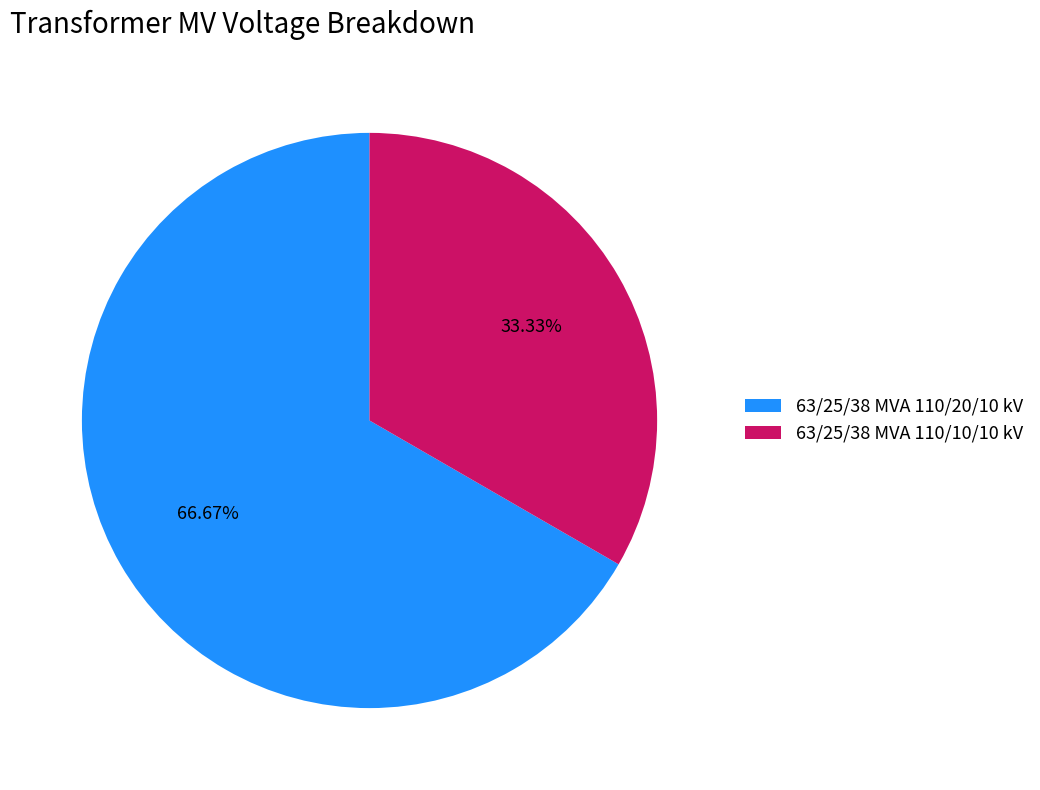

Which category has the biggest portion of the pie?

63/25/38 MVA 110/20/10 kV